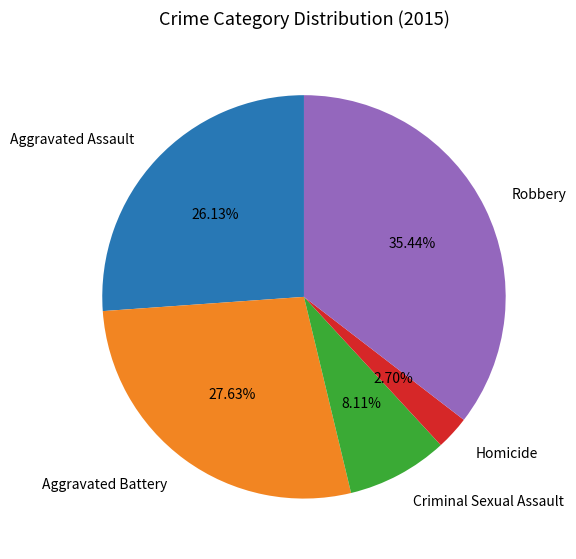

What percentage is the Aggravated Battery slice, to the nearest percent?

28%